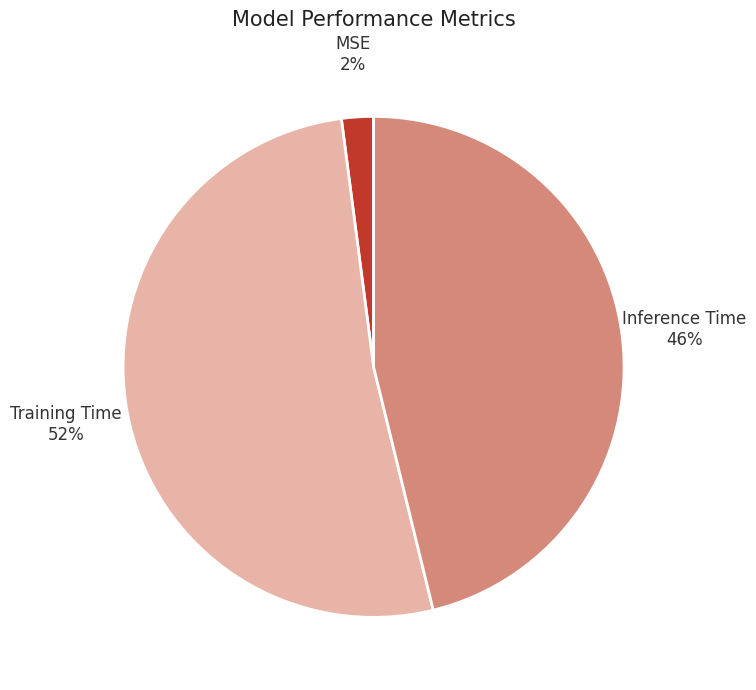

Is MSE the majority of the pie?

No